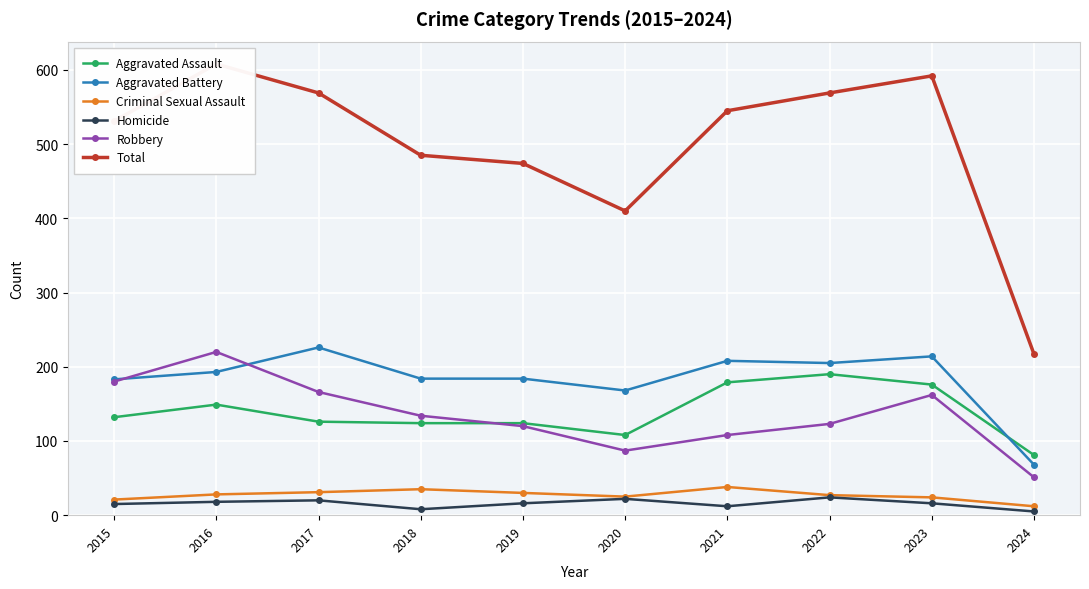

Which series changed the most between 2016 and 2021?

Robbery